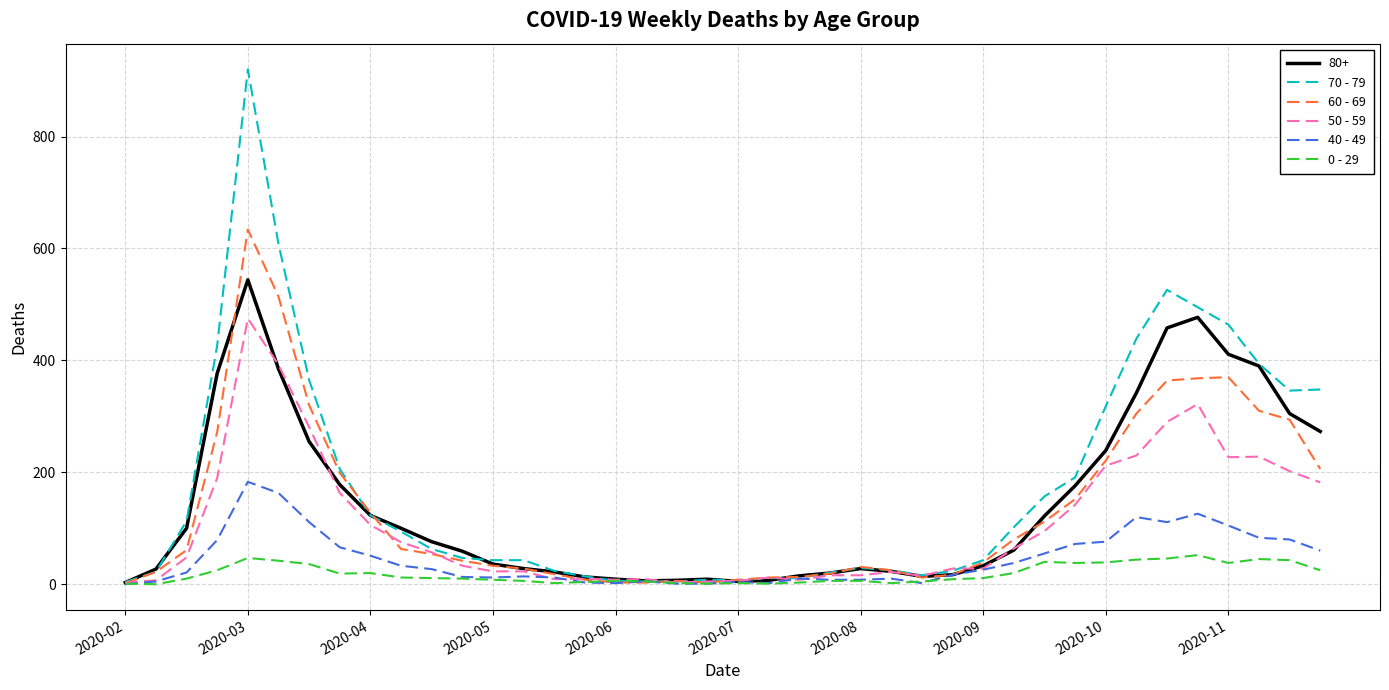

What is the maximum value shown in the chart?

920